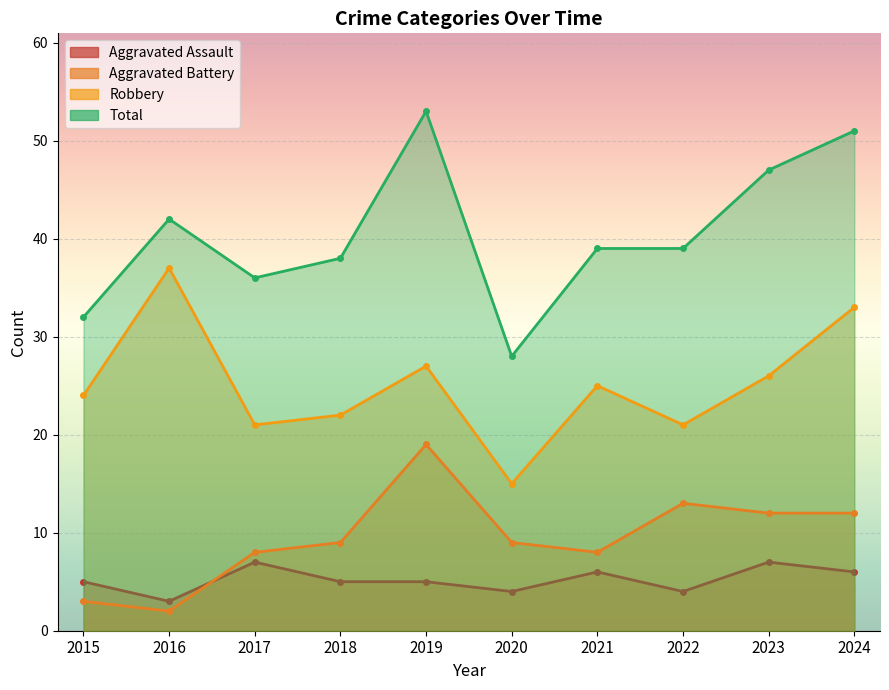

Between 2024 and 2019, which is larger?

2024